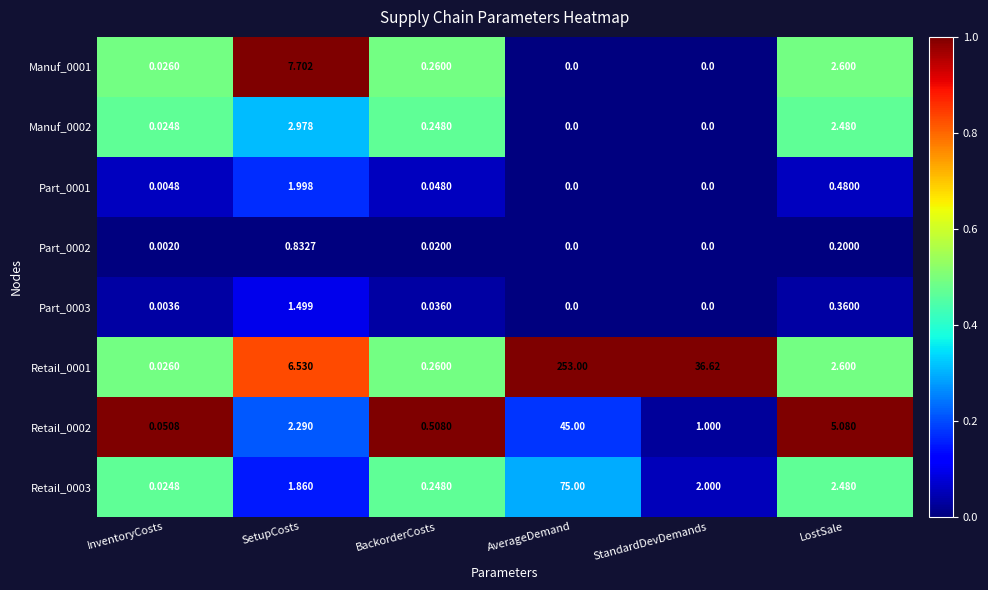

Which series has the largest total across all categories?

Retail_0001